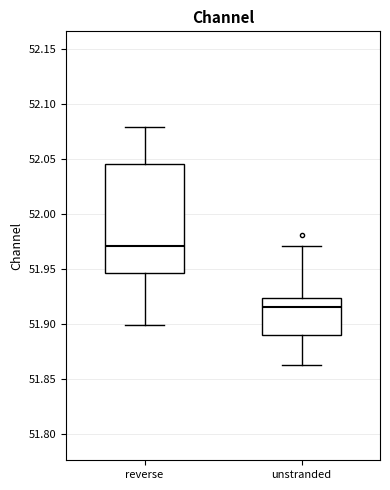

Where does the upper whisker of the box for unstranded end on the y-axis? The values are not printed on the chart, so give them approximately, as read against the axis.

51.970